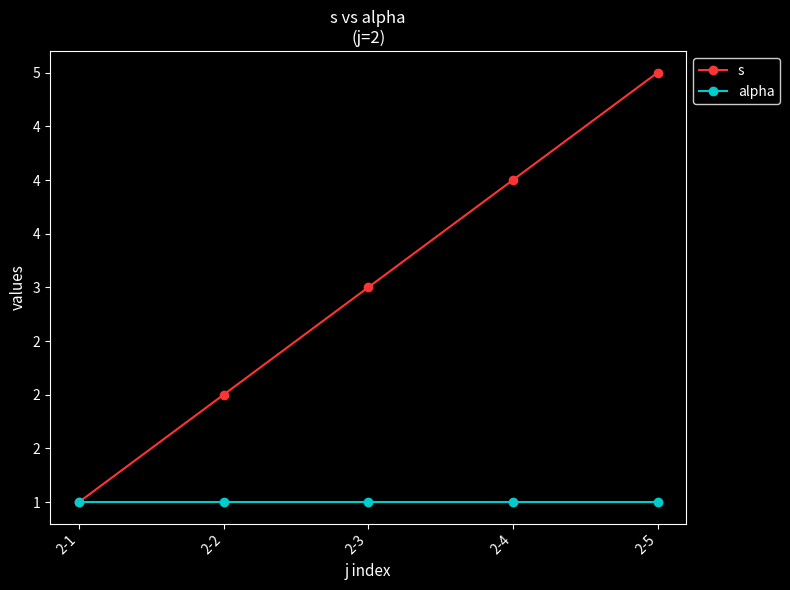

Read the s value at 2-3.

3